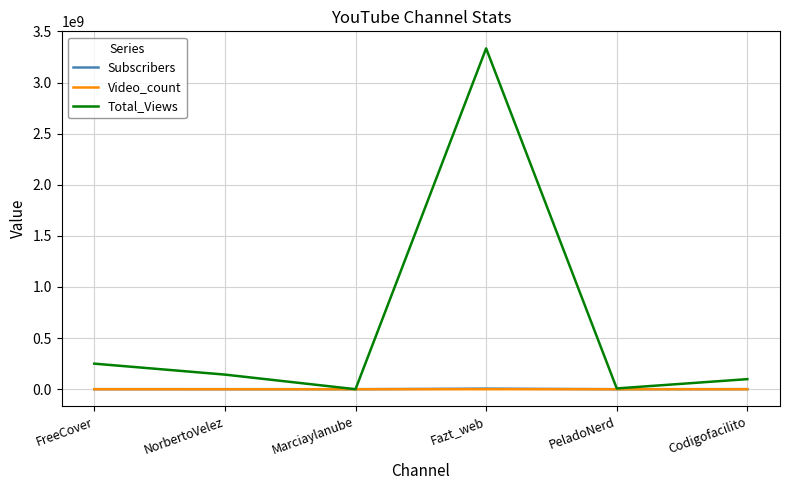

What value does the Video_count series have at PeladoNerd, to the nearest 10?

300